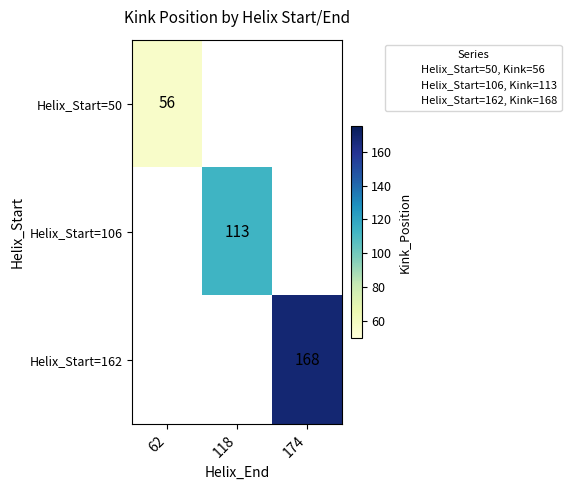

List the labels in order of Helix_Start=106 value, smallest first.

62, 118, 174